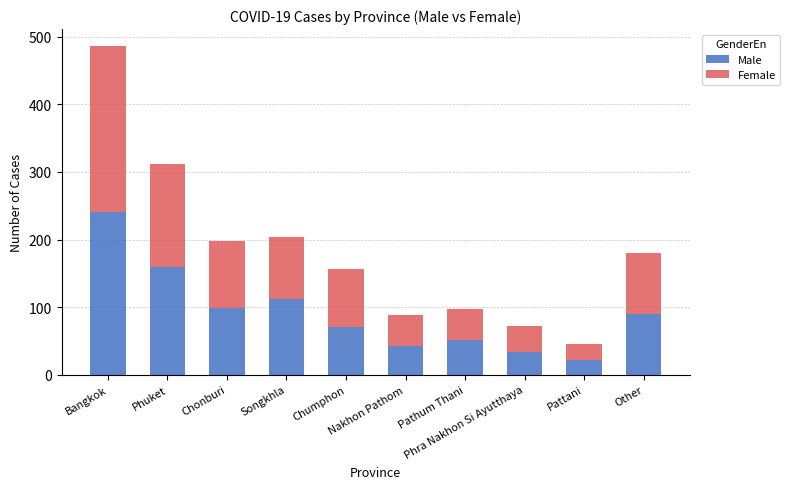

What is the lowest value of the Male series?

22